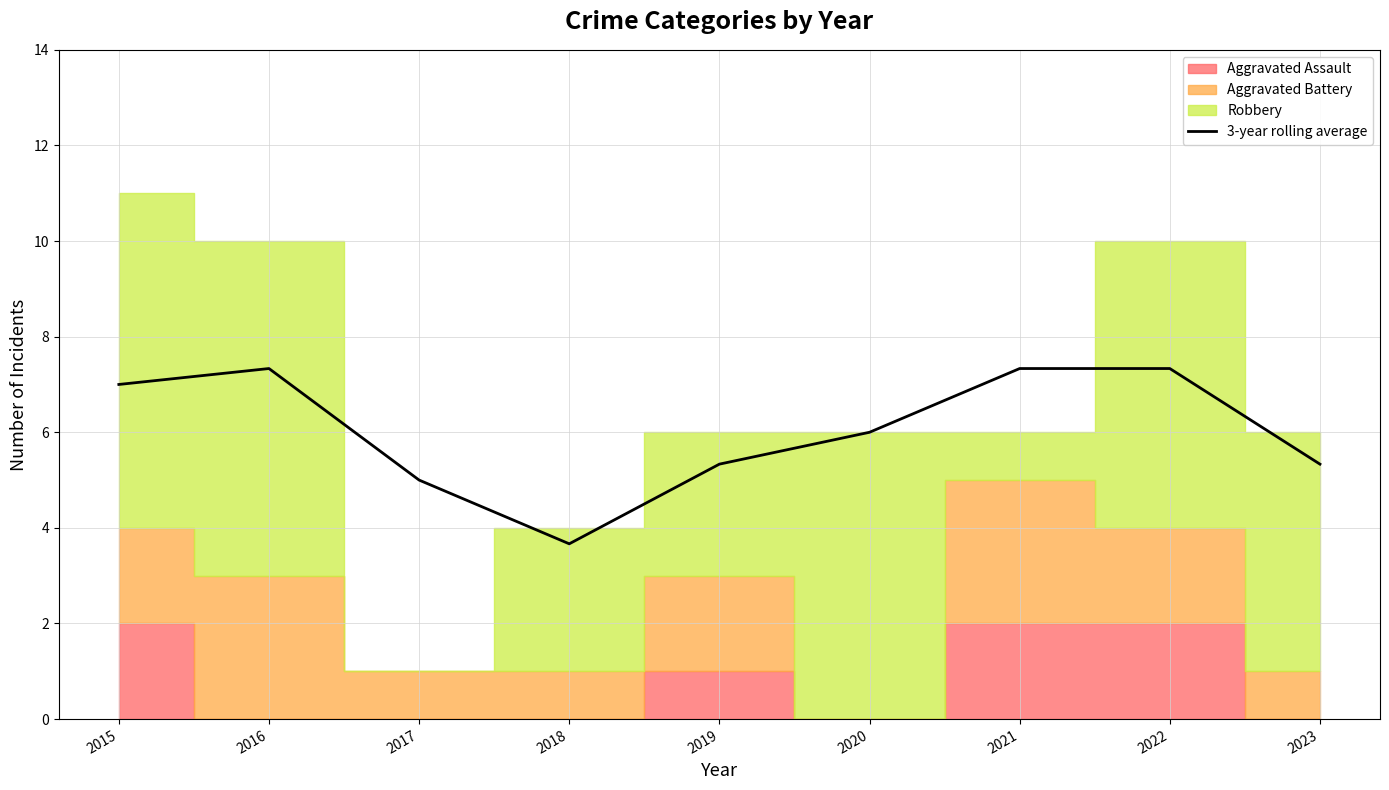

How many values exceed 6?

4